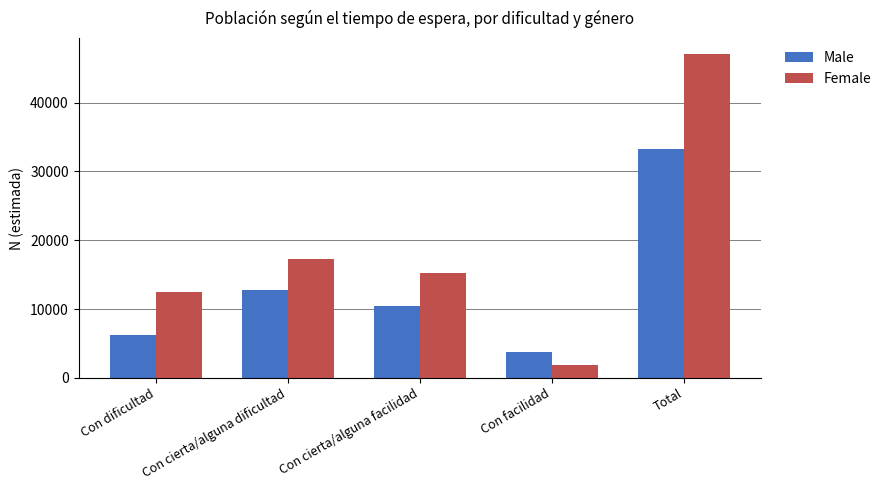

At how many categories does at least one series exceed 26183?

1